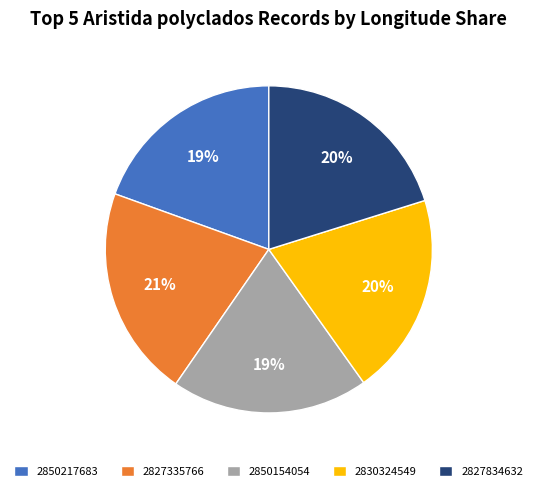

Between 2827335766 and 2827834632, which is larger?

2827335766